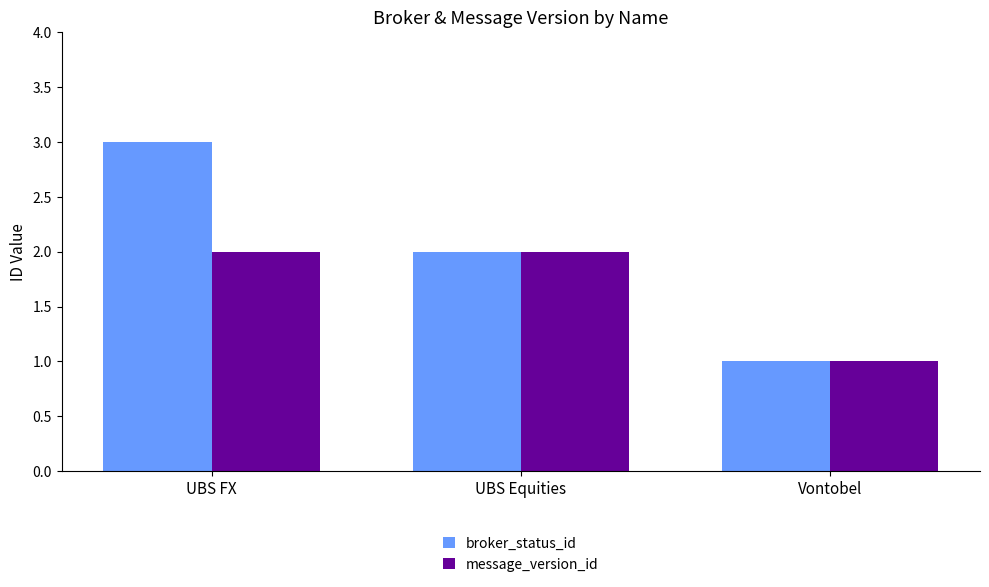

How many distinct data groups are displayed?

2